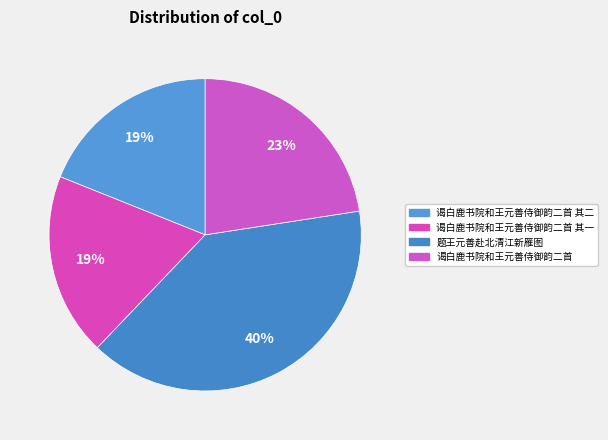

True or false: 谒白鹿书院和王元善侍御韵二首 其一 accounts for 19% of the total.

True